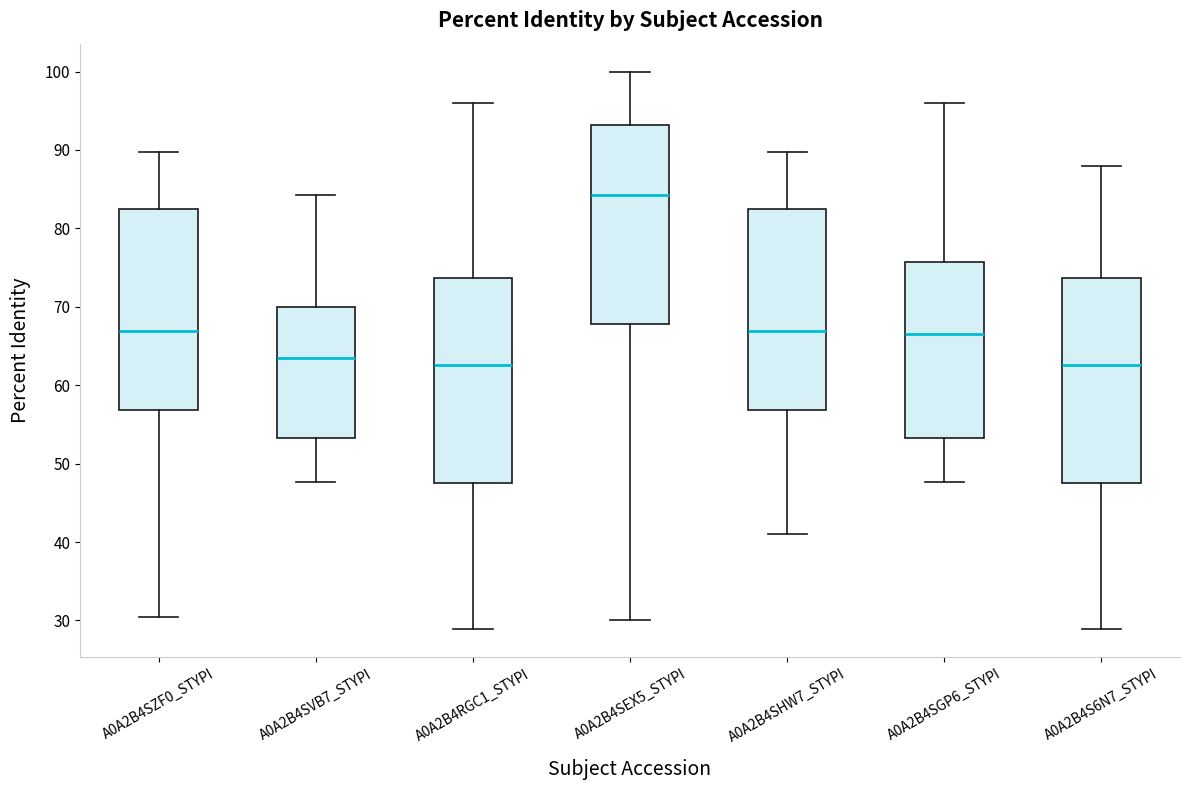

Where does the median line of the box for A0A2B4SEX5_STYPI sit on the y-axis? The values are not printed on the chart, so give them approximately, as read against the axis.

84